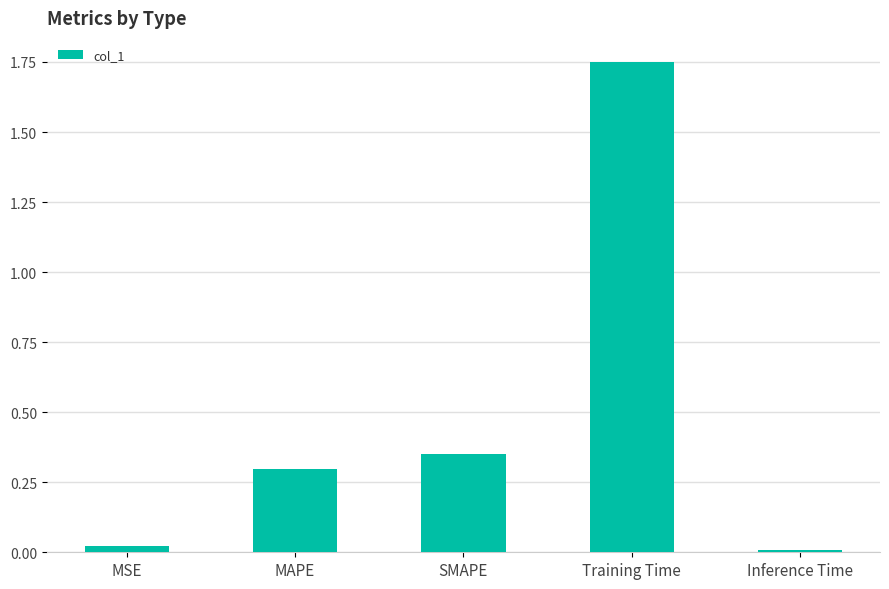

What is the label of the 3rd bar from the left?

SMAPE